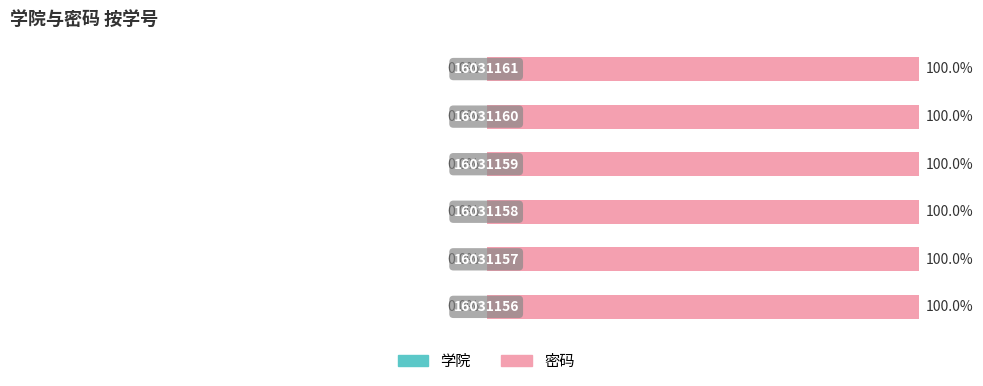

How many 密码 values are between 99 and 100?

6